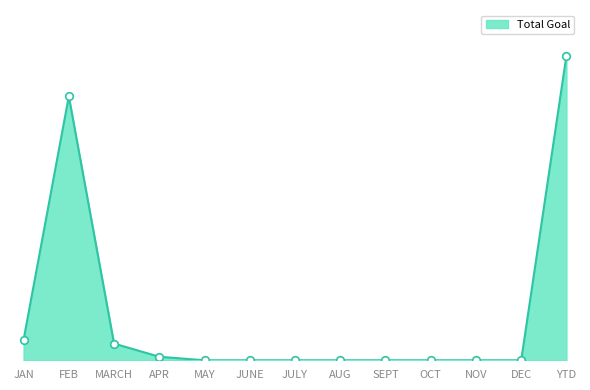

What is the change in value from APR to YTD?

+13562